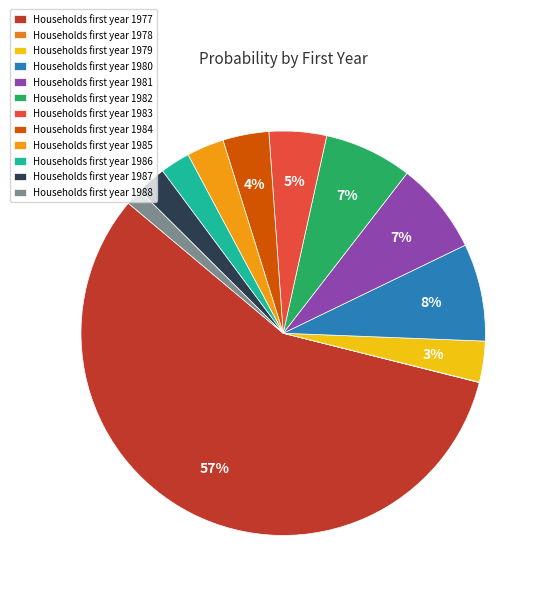

Which category has the biggest portion of the pie?

Households first year 1977